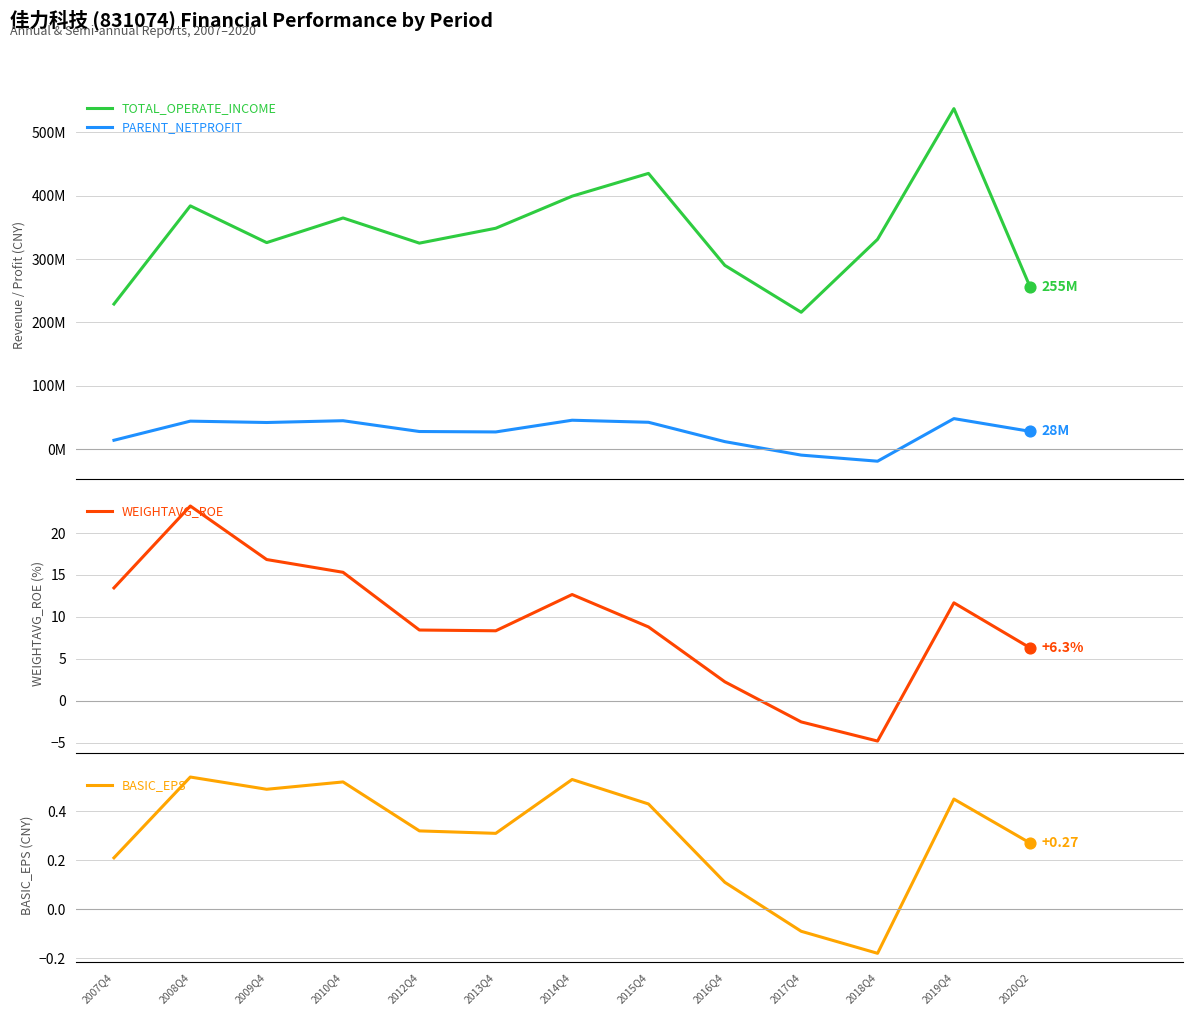

Which series has the largest total across all categories?

TOTAL_OPERATE_INCOME